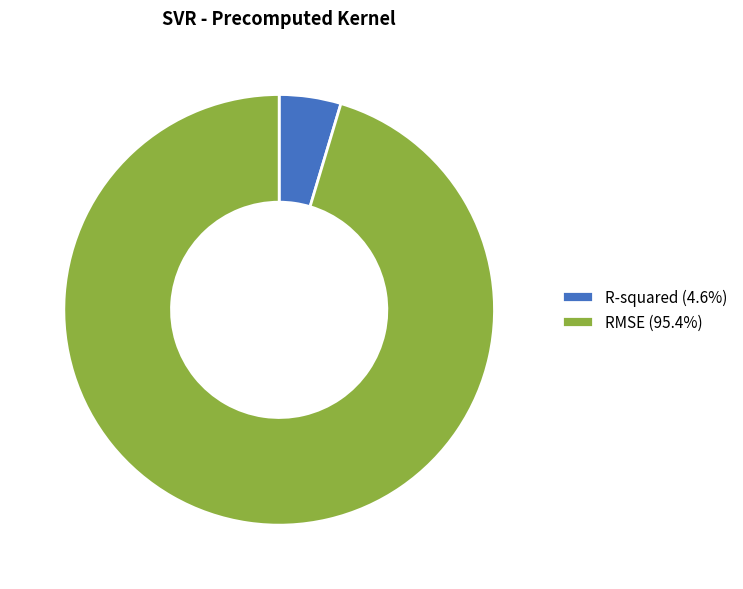

Count the number of slices in the pie.

2